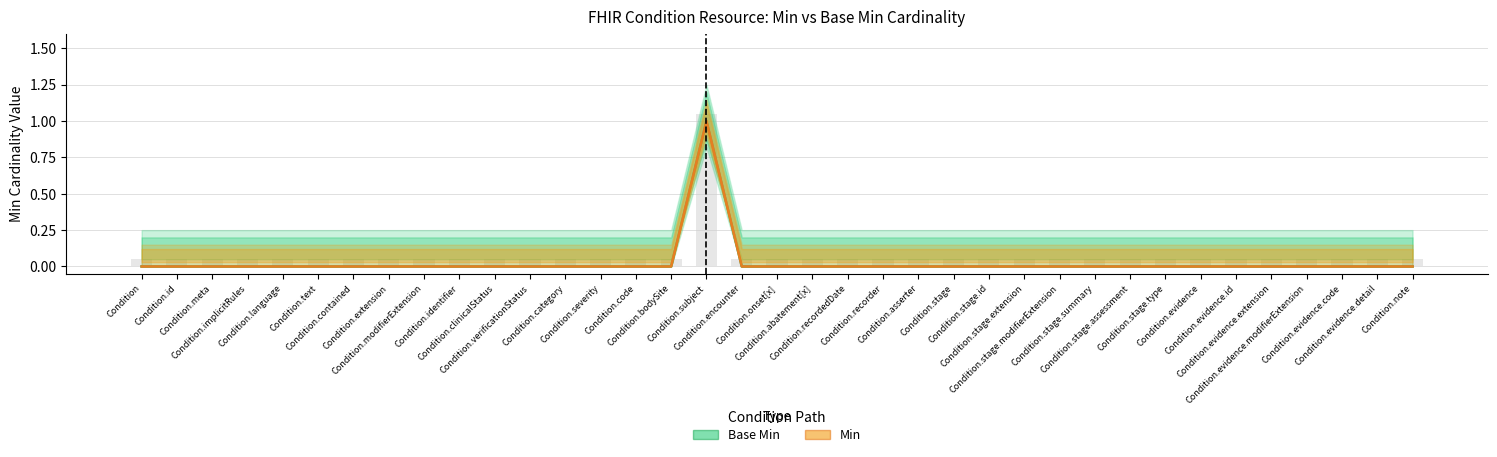

Rank the categories by Min value from highest to lowest.

Condition.subject, Condition, Condition.id, Condition.meta, Condition.implicitRules, Condition.language, Condition.text, Condition.contained, Condition.extension, Condition.modifierExtension, Condition.identifier, Condition.clinicalStatus, Condition.verificationStatus, Condition.category, Condition.severity, Condition.code, Condition.bodySite, Condition.encounter, Condition.onset[x], Condition.abatement[x], Condition.recordedDate, Condition.recorder, Condition.asserter, Condition.stage, Condition.stage.id, Condition.stage.extension, Condition.stage.modifierExtension, Condition.stage.summary, Condition.stage.assessment, Condition.stage.type, Condition.evidence, Condition.evidence.id, Condition.evidence.extension, Condition.evidence.modifierExtension, Condition.evidence.code, Condition.evidence.detail, Condition.note